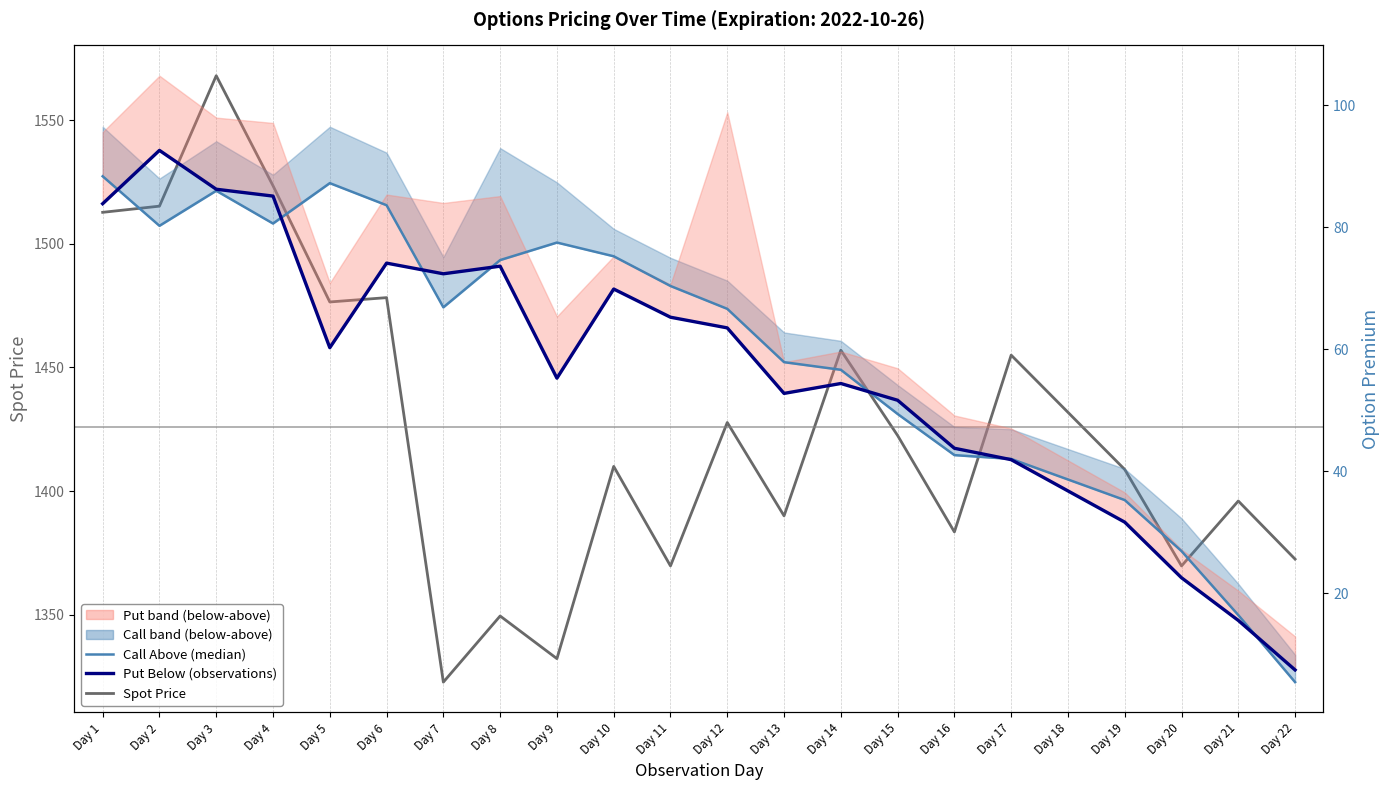

Reading left to right, what are all the values shown in this chart?

Spot Price: 1512.8	1515.2	1568.0	1523.5	1476.5	1478.2	1322.8	1349.5	1332.2	1410.0	1369.8	1427.8	1390.0	1457.0	1422.5	1383.5	1455.0	1431.9	1408.8	1369.8	1396.0	1372.5
Call Above (median): 88.4	80.2	86.0	80.6	87.2	83.6	66.9	74.6	77.5	75.2	70.4	66.6	57.9	56.6	49.4	42.6	42.0	38.6	35.2	26.9	16.4	5.4
Put Below (observations): 83.9	92.6	86.2	85.1	60.2	74.1	72.4	73.6	55.2	69.9	65.2	63.5	52.8	54.4	51.6	43.8	41.9	36.8	31.6	22.5	15.5	7.4